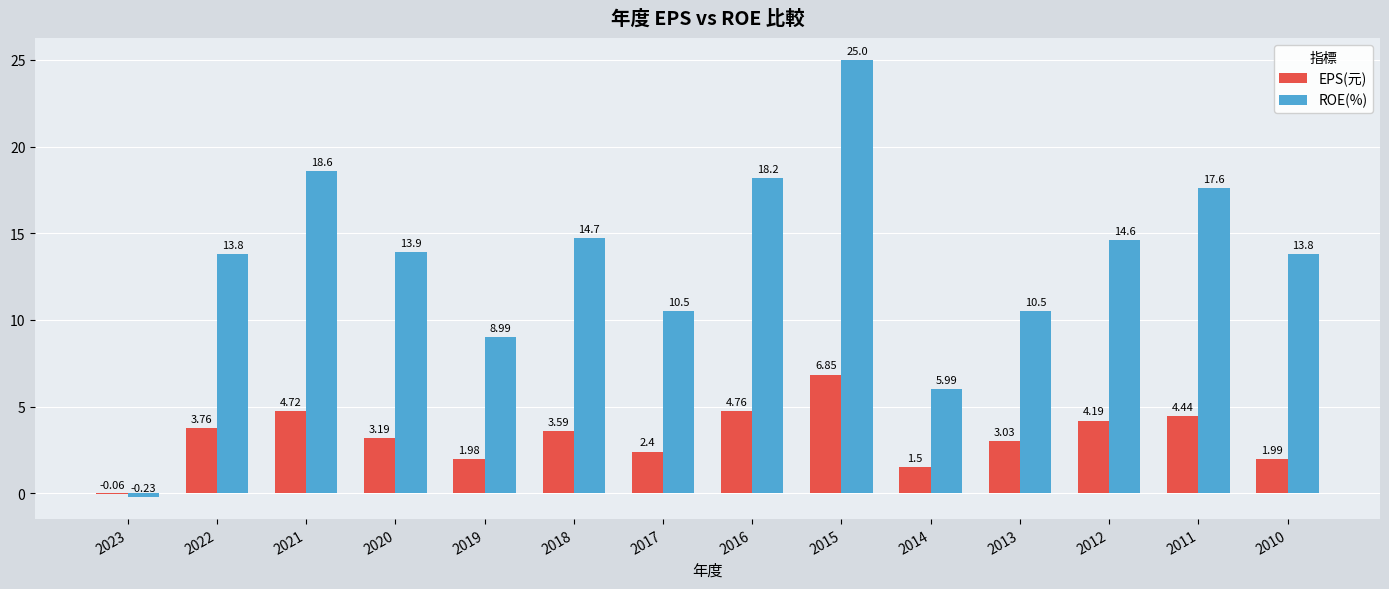

Which series has the widest spread of values?

ROE(%)